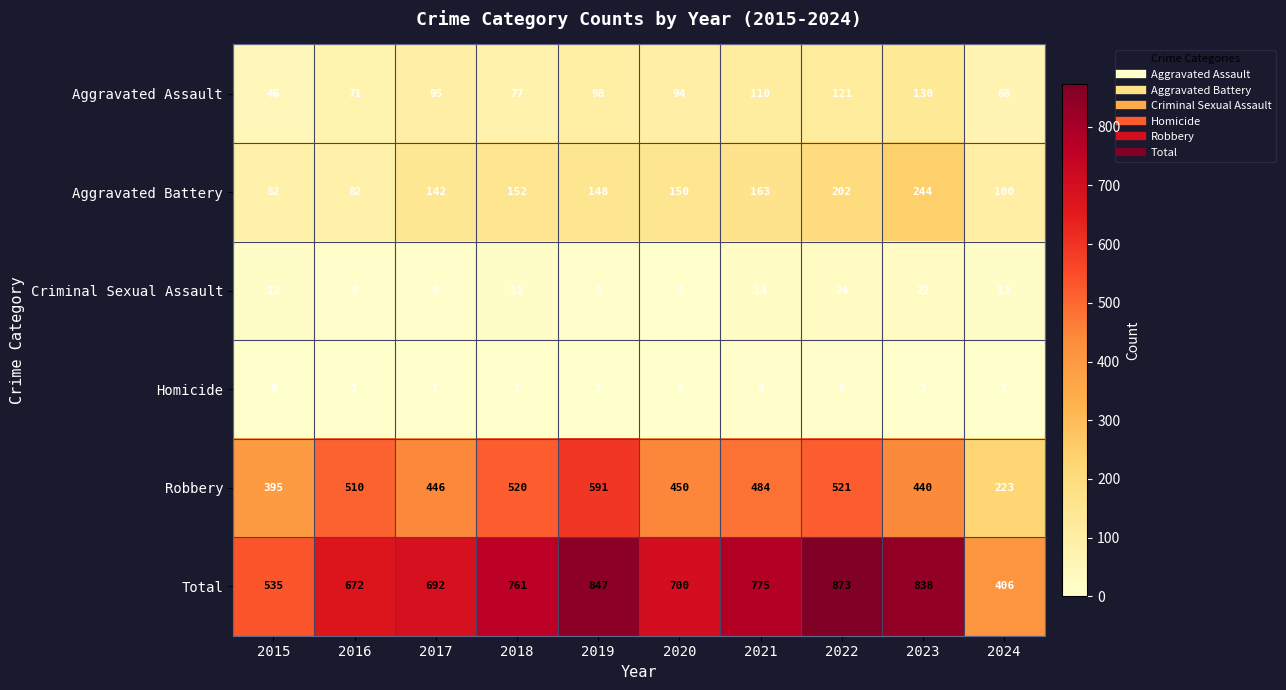

At which category does the chart reach its minimum across all series?

2015